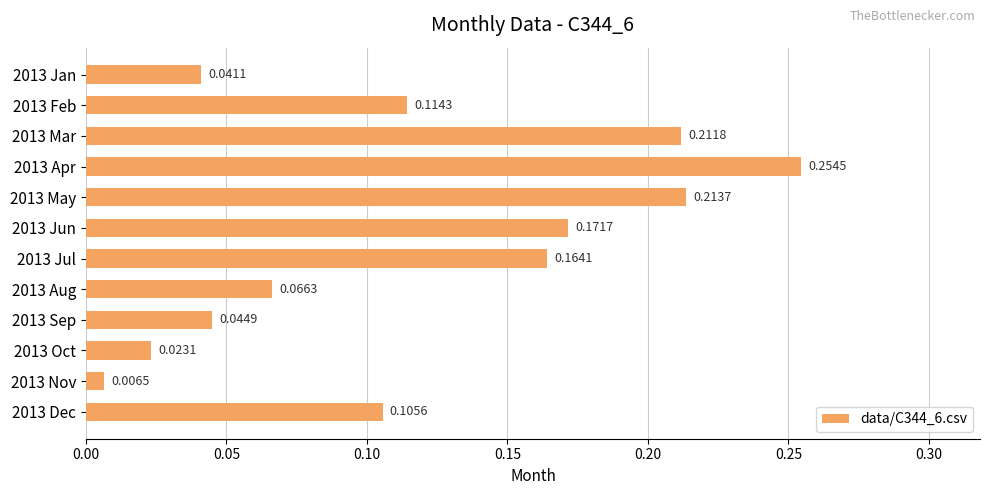

How many bars are there in total?

12